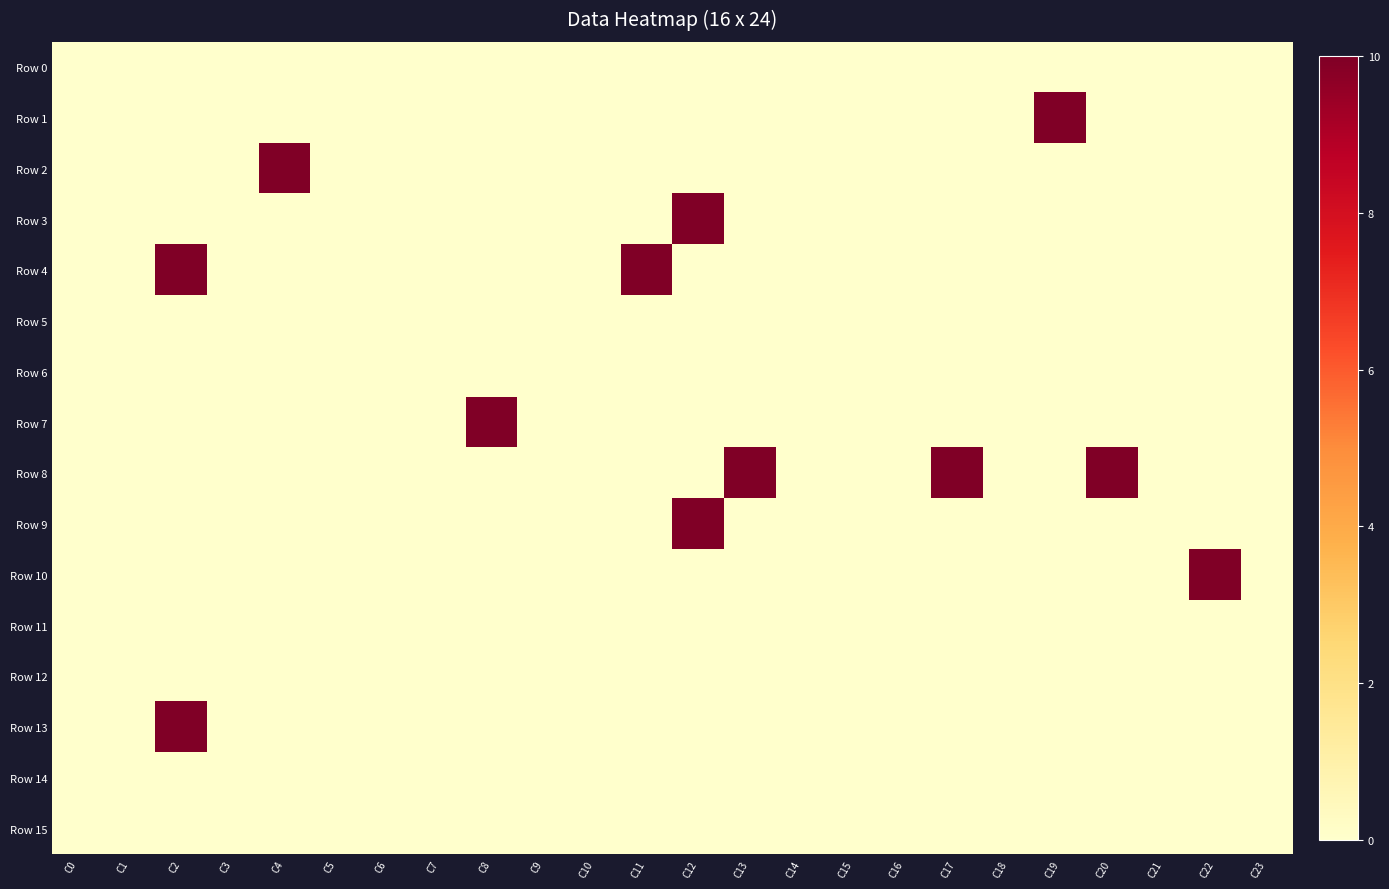

At C17, list the series in order from smallest to largest.

Row 0, Row 1, Row 2, Row 3, Row 4, Row 5, Row 6, Row 7, Row 9, Row 10, Row 11, Row 12, Row 13, Row 14, Row 15, Row 8